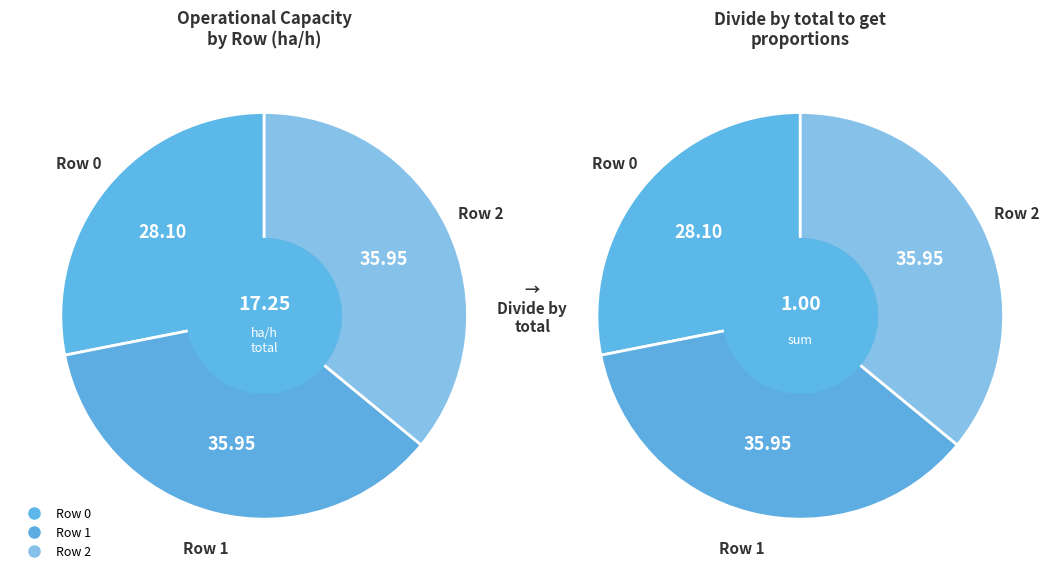

What portion of the pie excludes Row 1?

64.1%